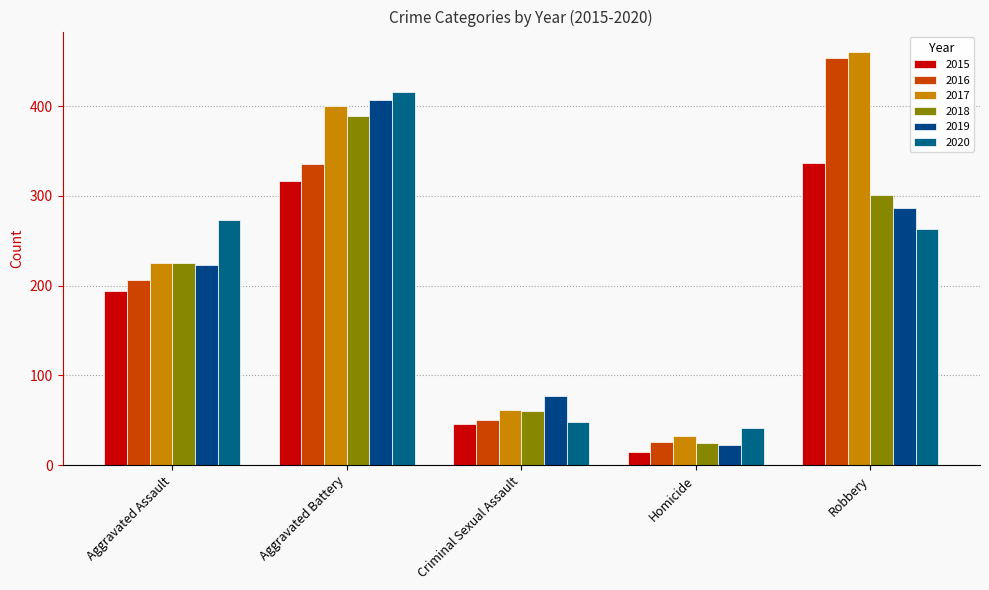

Between Aggravated Assault and Aggravated Battery, which series saw the biggest shift?

2019